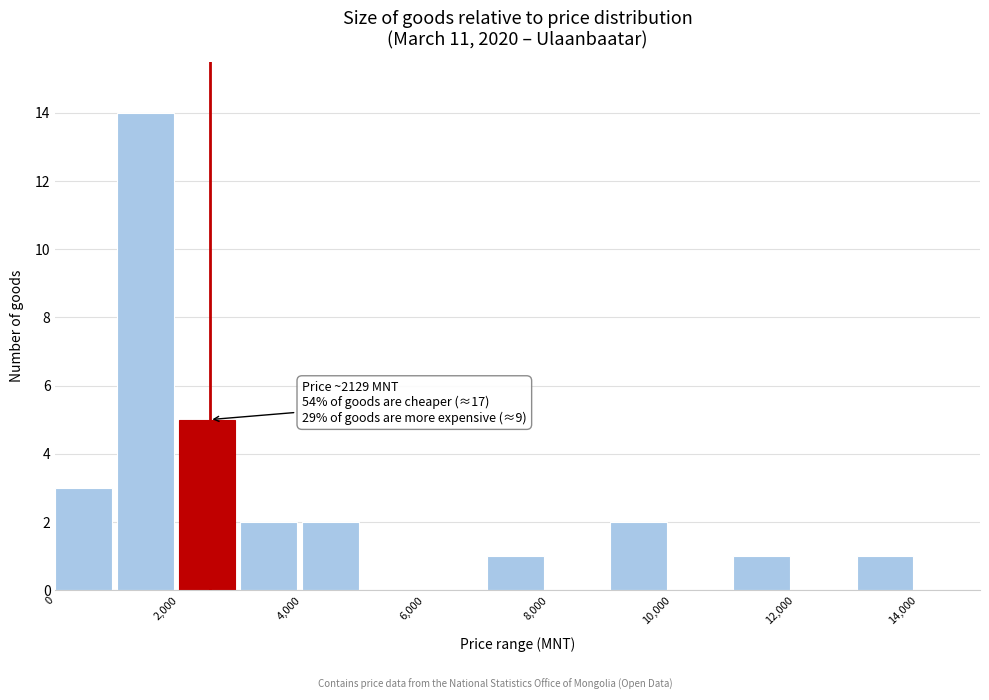

Over which range of the x-axis is the bar tallest?

1000 to 2000